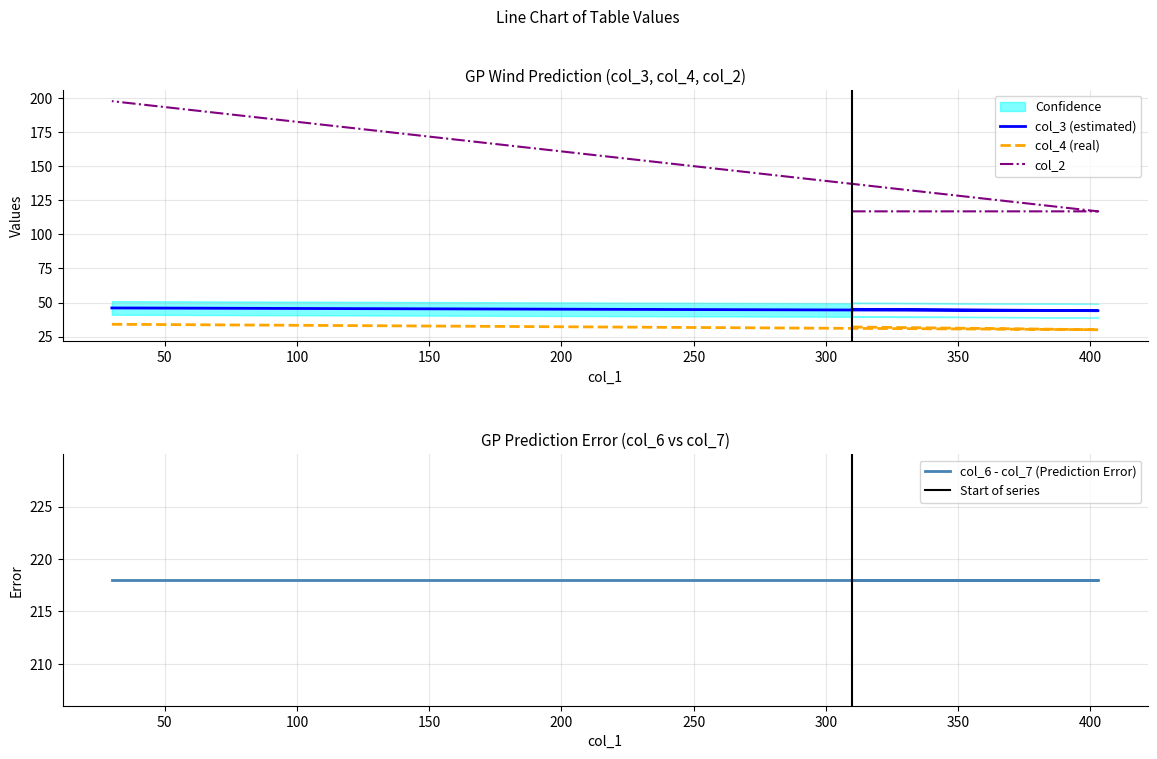

How many values in the col_3 series are below 45?

1